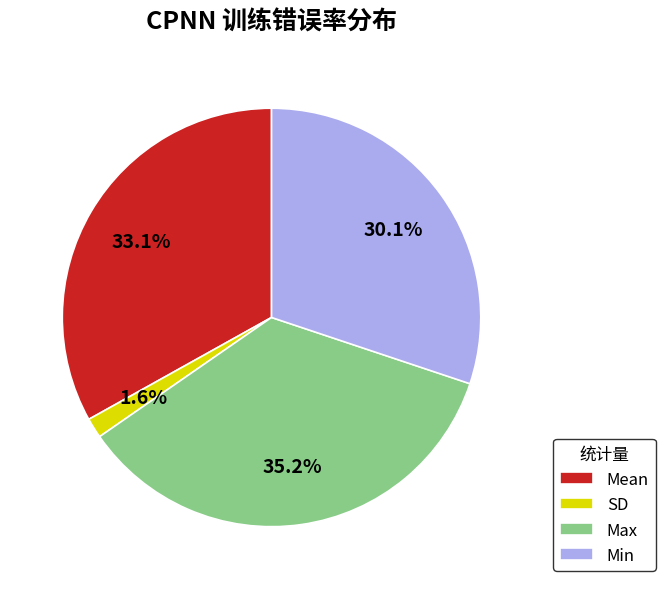

To the nearest percent, what portion does Max represent?

35%